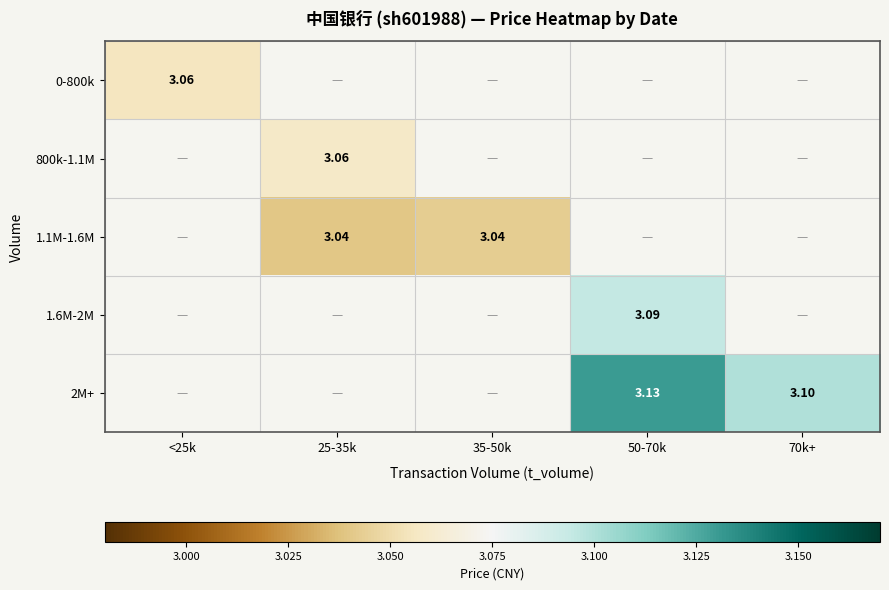

How many distinct data groups are displayed?

5